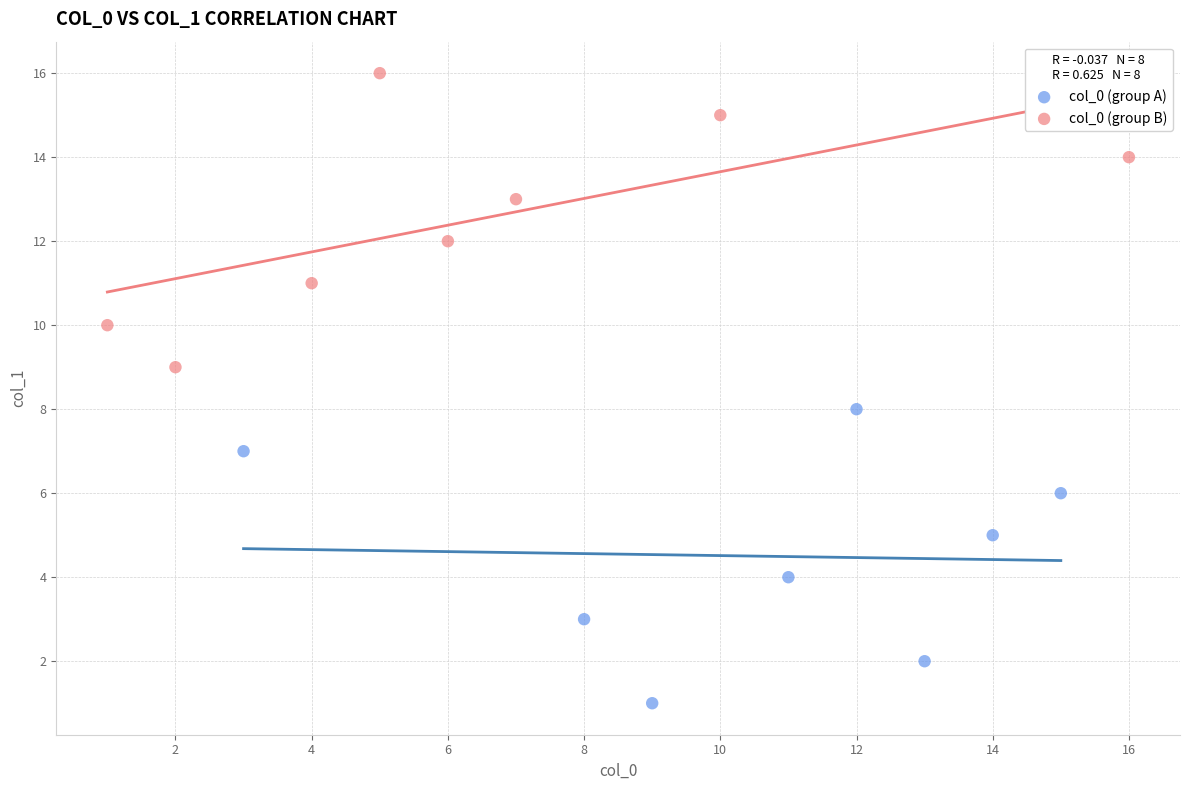

Which series contains the highest Y value?

col_0 (group B)